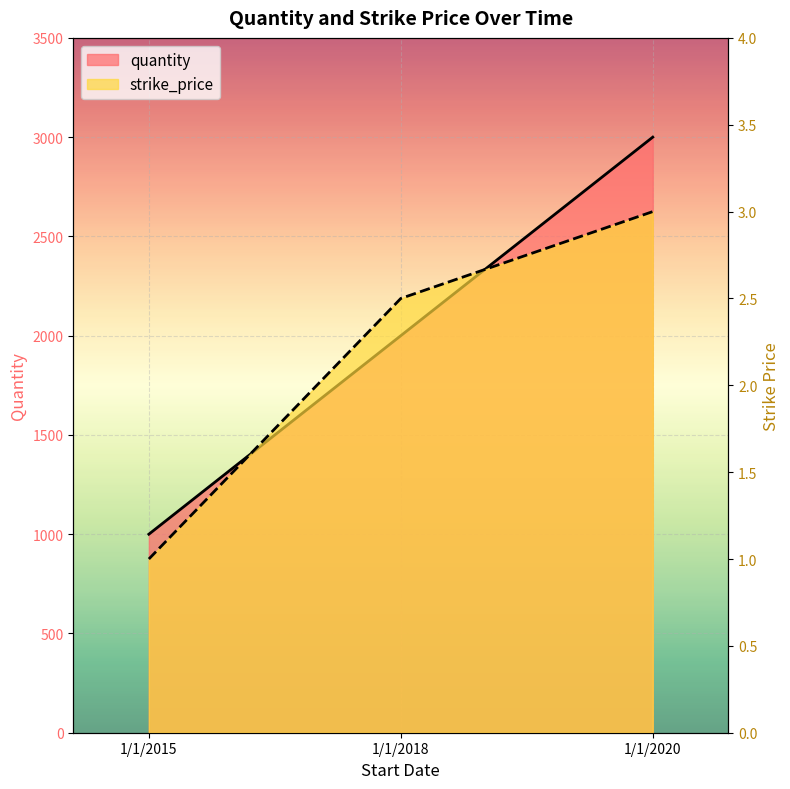

What is the maximum value for strike_price?

3.0